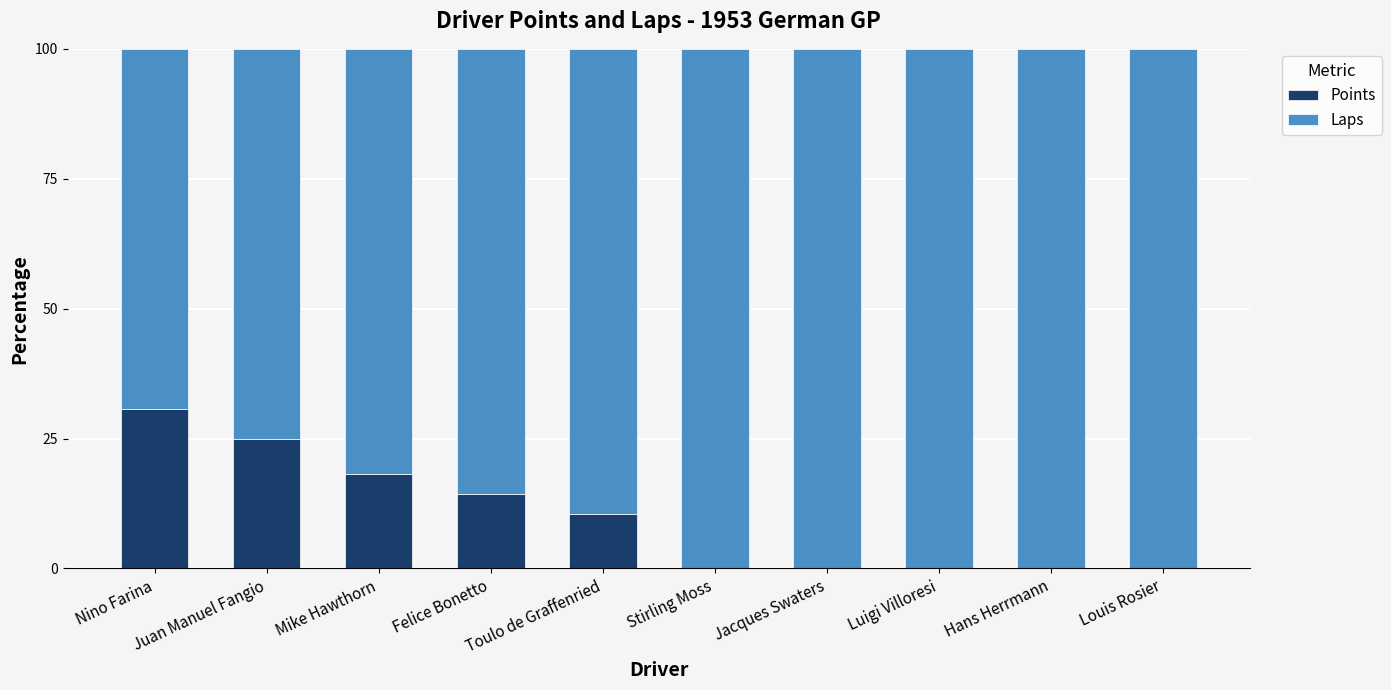

What is the total value across all series at Luigi Villoresi?

100.0